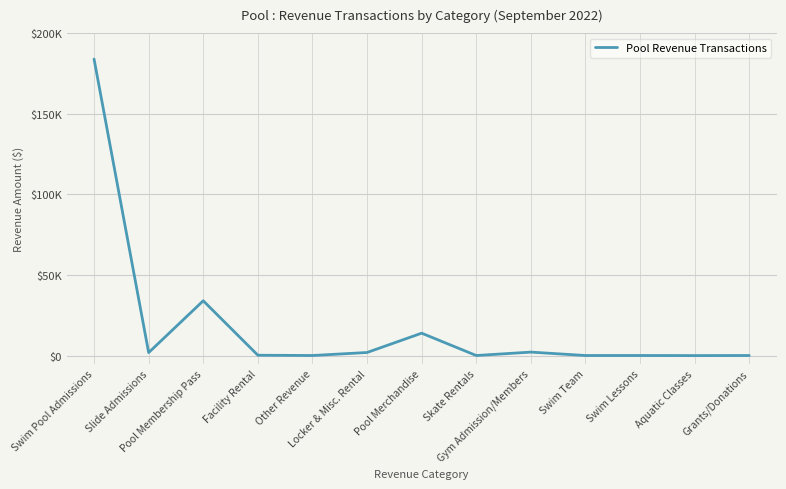

What is the average value?

18280.6